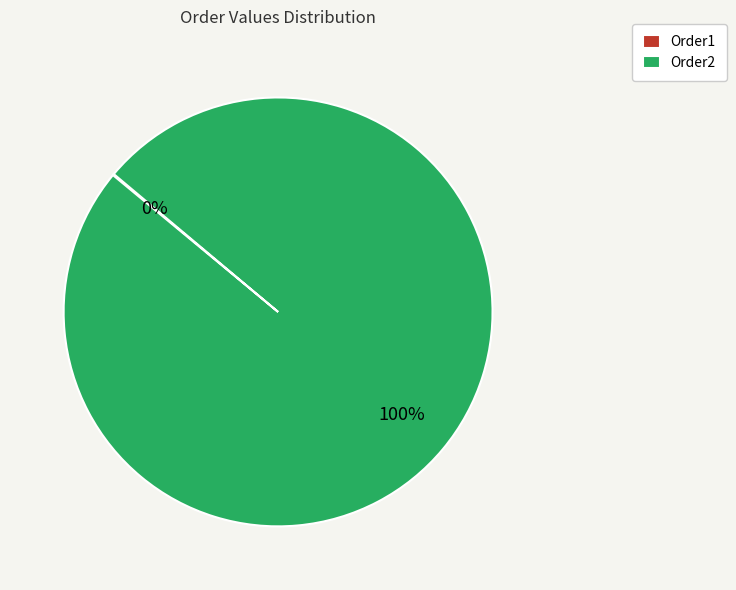

Which slice is the largest?

Order2